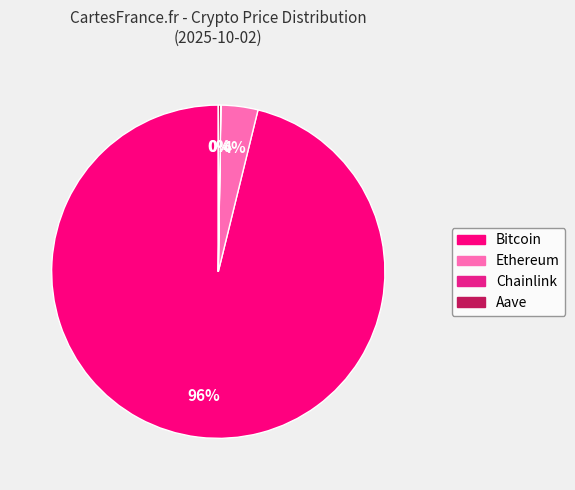

Rank the categories by value from highest to lowest.

Bitcoin, Ethereum, Aave, Chainlink